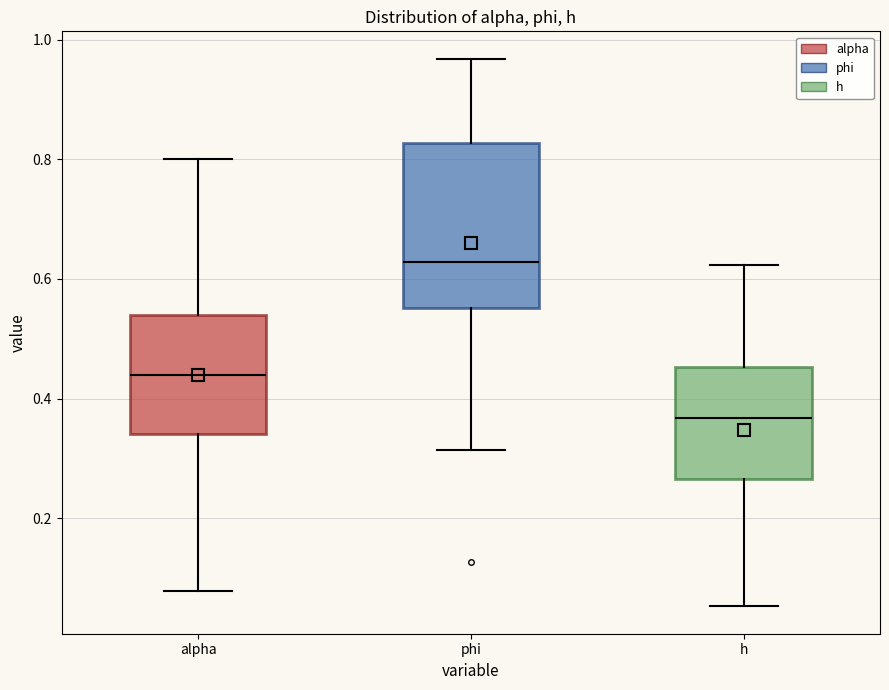

Reading left to right, read every box against the y-axis: the position of its median line, the range the box covers, and the ends of its whiskers. The values are not printed on the chart, so give them approximately, as read against the axis.

alpha: median 0.44, box 0.34 to 0.54, whiskers 0.08 to 0.80
phi: median 0.62, box 0.56 to 0.82, whiskers 0.32 to 0.96
h: median 0.36, box 0.26 to 0.46, whiskers 0.06 to 0.62